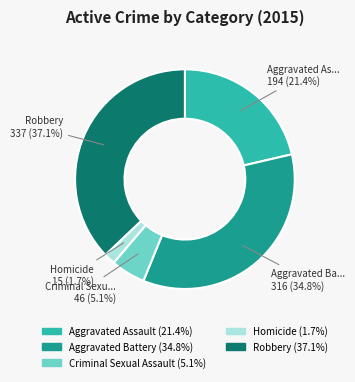

Which slice is the smallest?

Homicide